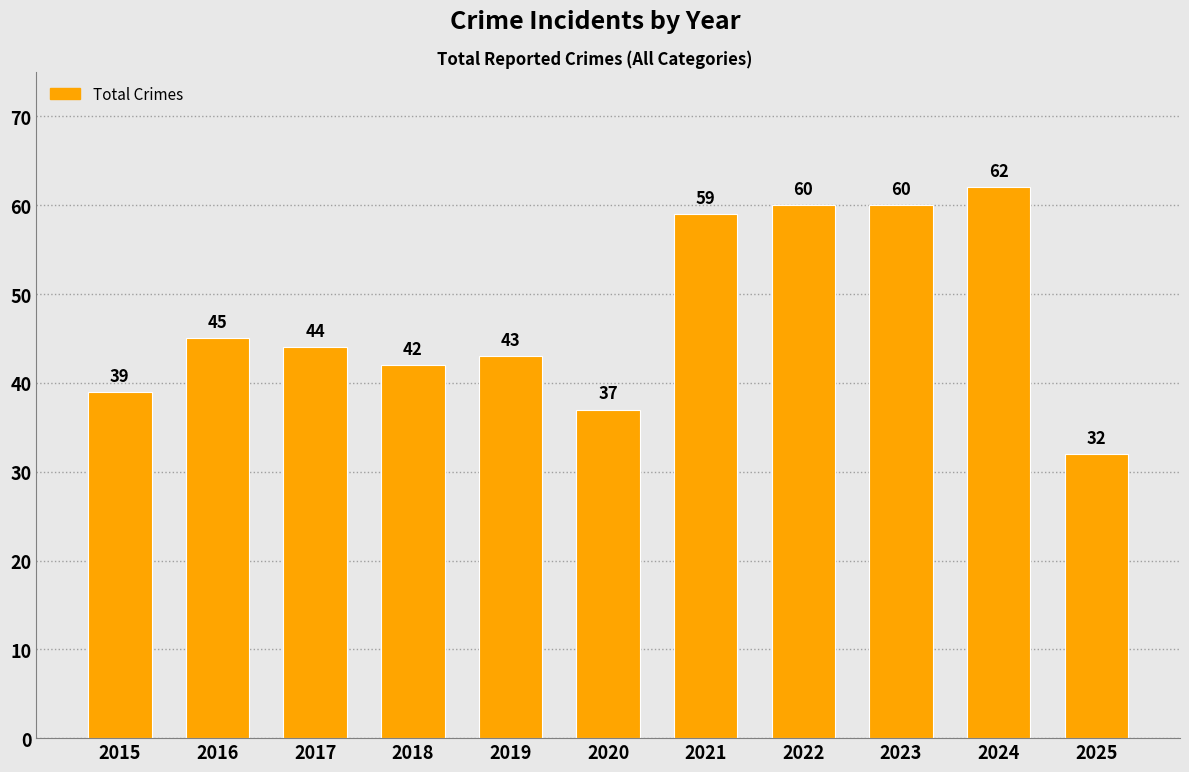

Are the bars grouped side by side (vs. stacked)?

No